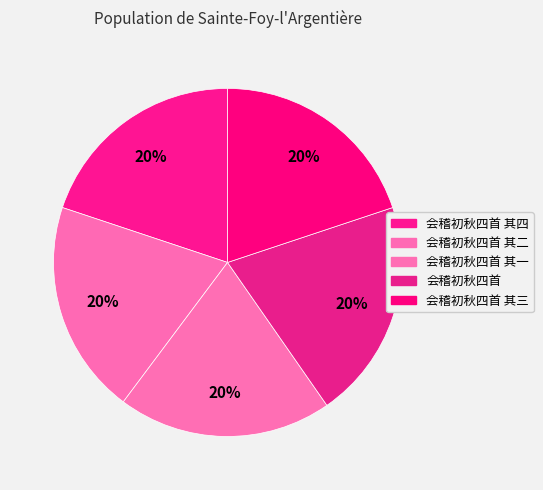

How many segments does this pie chart have?

5